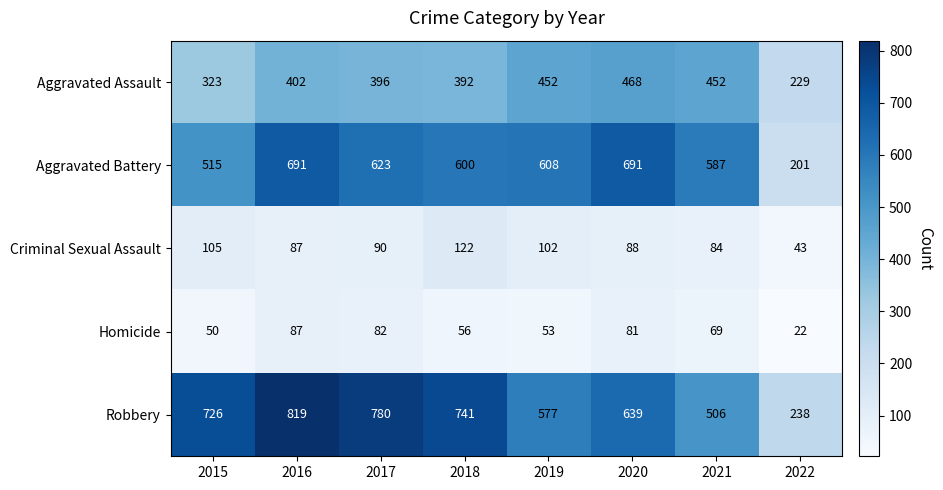

At how many categories does at least one series exceed 673?

5